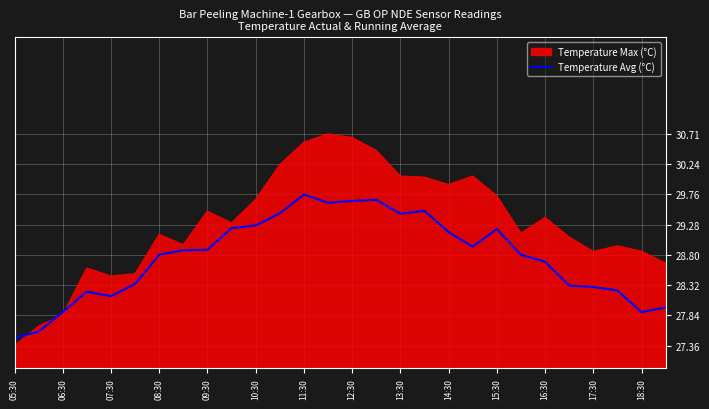

How many interior local peaks (higher than both neighbors) does the data have?

5